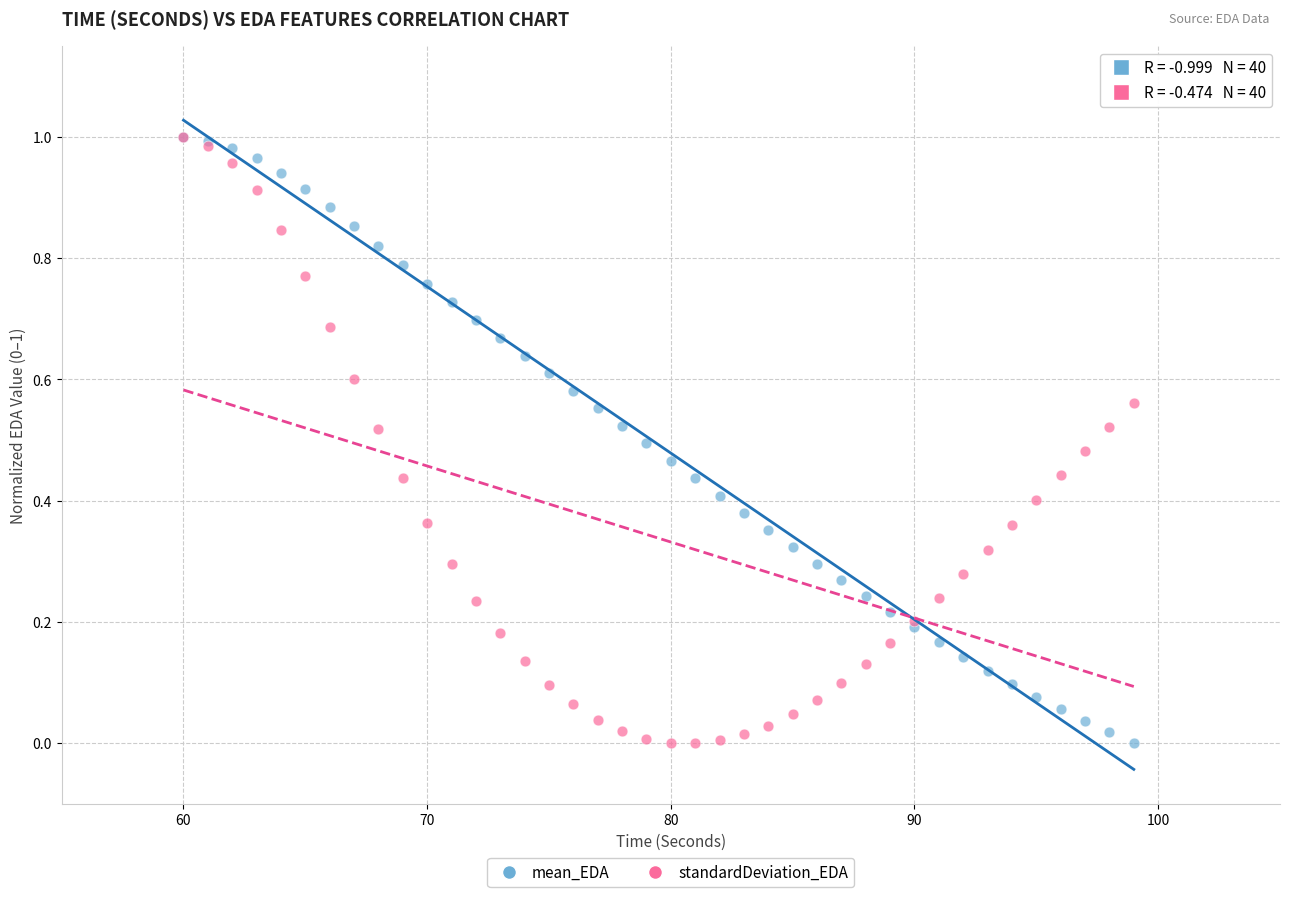

What are all the series names shown in the legend?

mean_EDA, standardDeviation_EDA